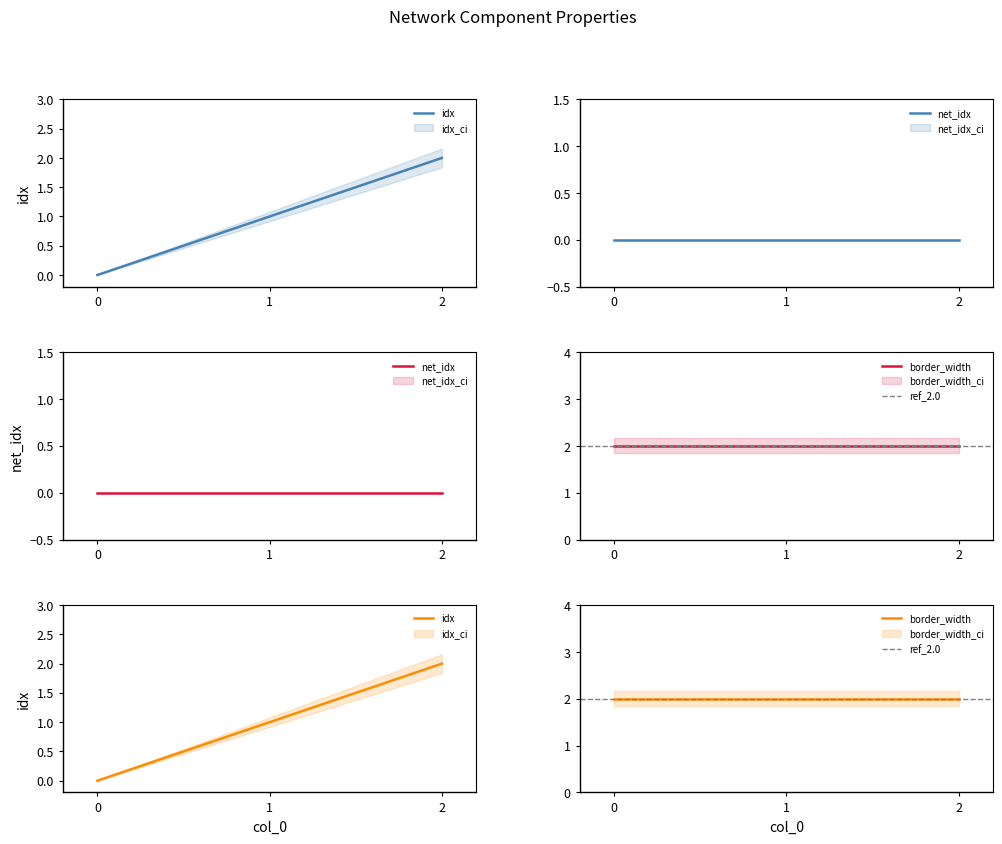

Which series has the largest total across all categories?

border_width